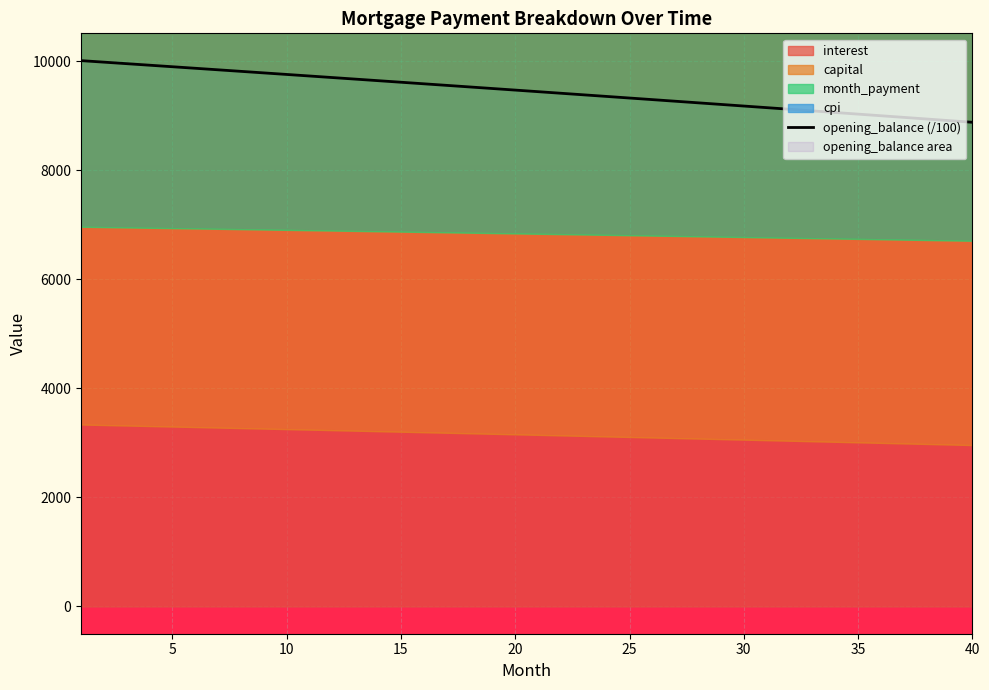

Reading right to left, list all the values displayed in this chart.

8877.9	8907.9	8937.9	8967.8	8997.7	9027.5	9057.3	9087.0	9116.6	9146.2	9175.7	9205.2	9234.6	9264.0	9293.3	9322.6	9351.8	9380.9	9410.0	9439.0	9468.0	9496.9	9525.8	9554.6	9583.4	9612.1	9640.8	9669.4	9697.9	9726.4	9754.8	9783.2	9811.5	9839.8	9868.0	9896.2	9924.3	9952.4	9980.4	10008.3